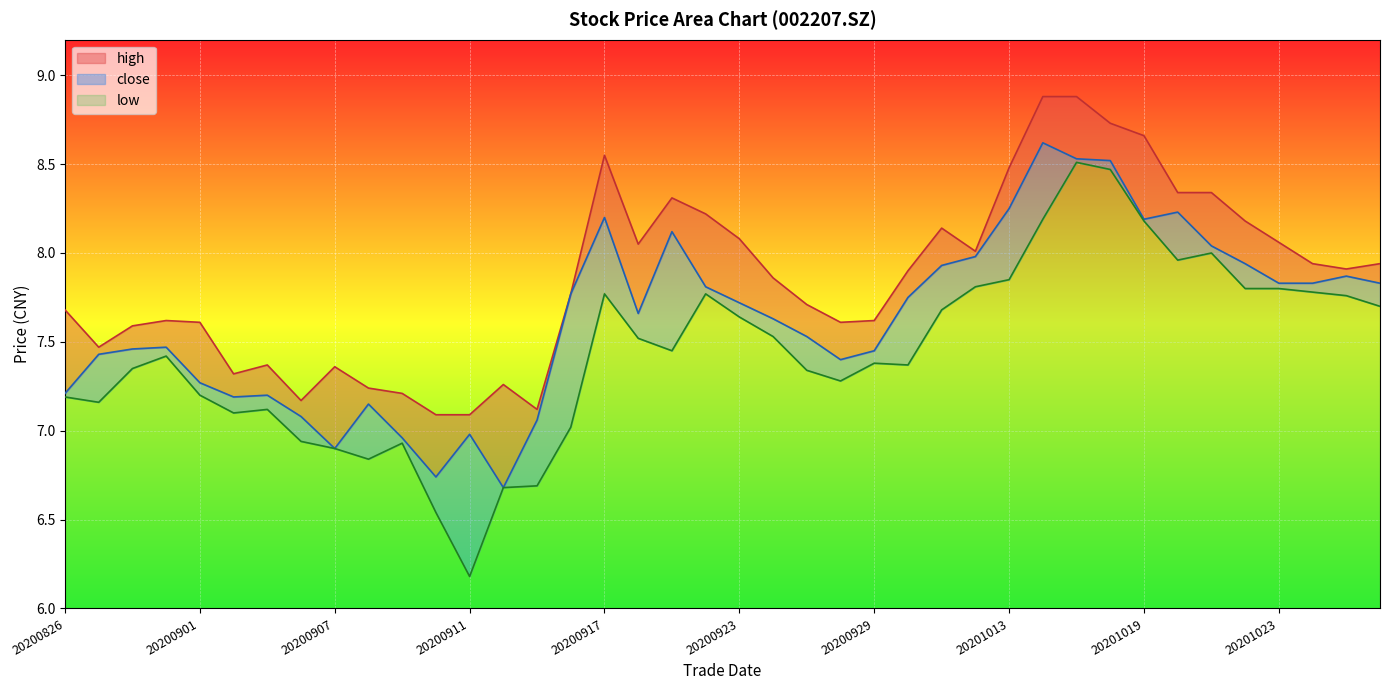

At which category is the sum across all series the highest?

20201015